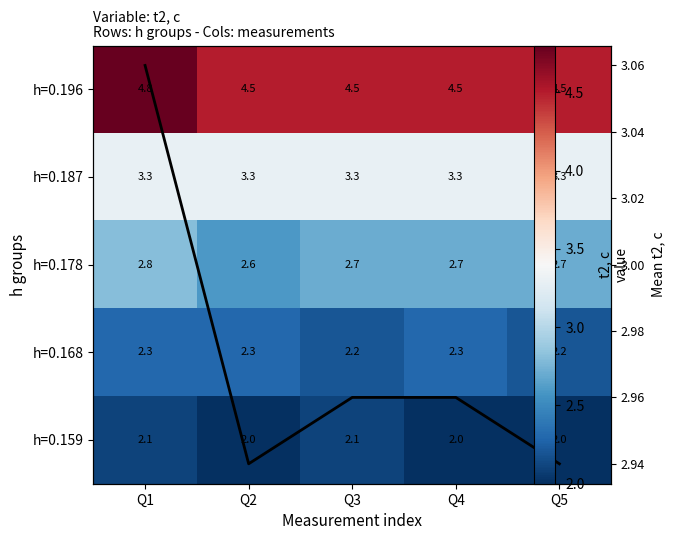

What is the spread (max minus min) of values at Q3?

2.4